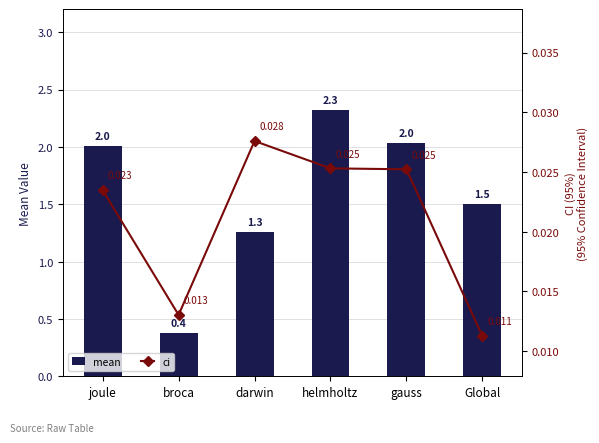

What is the difference between the mean values at joule and broca?

1.6